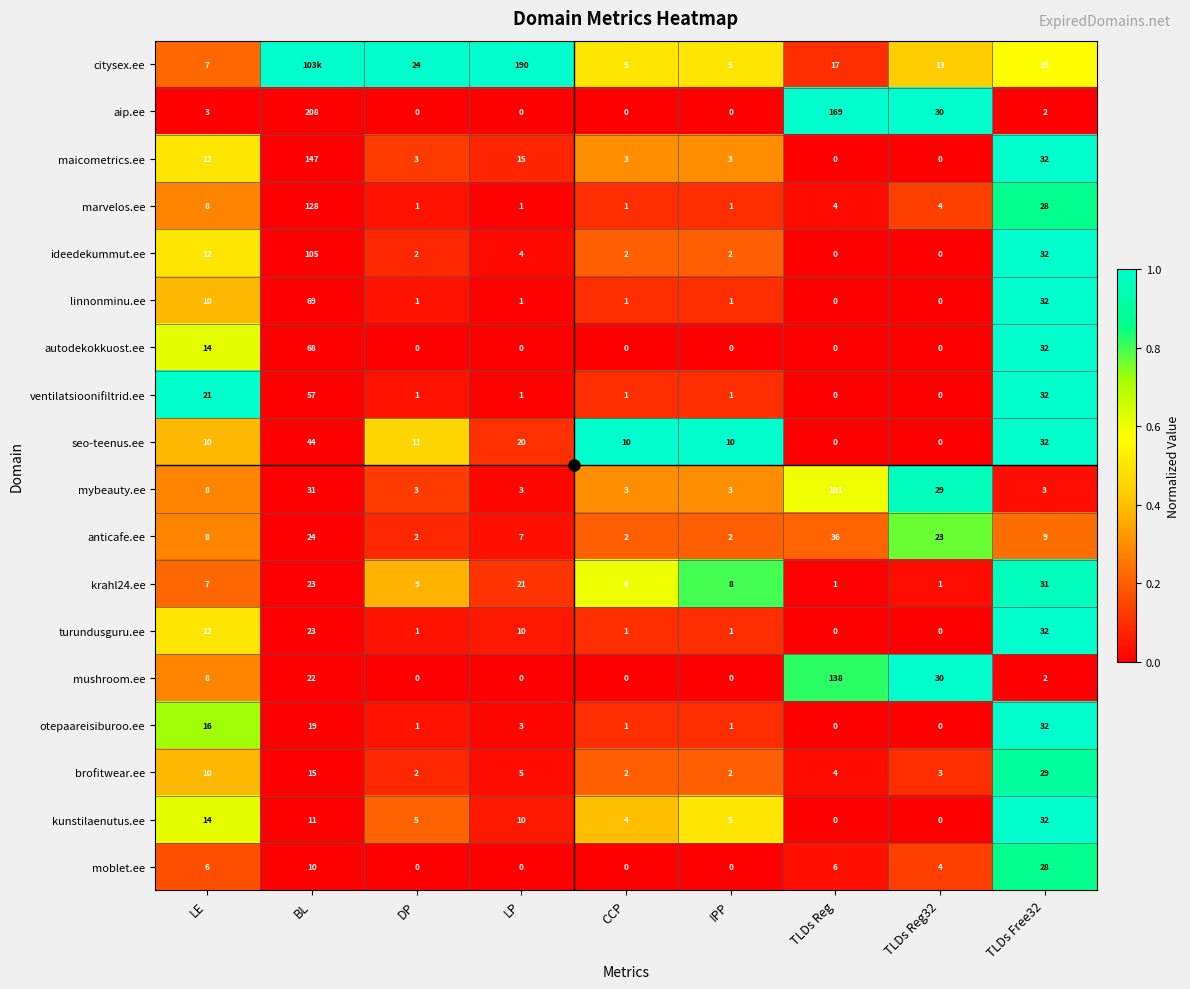

What is the maximum value for autodekokkuost.ee?

68